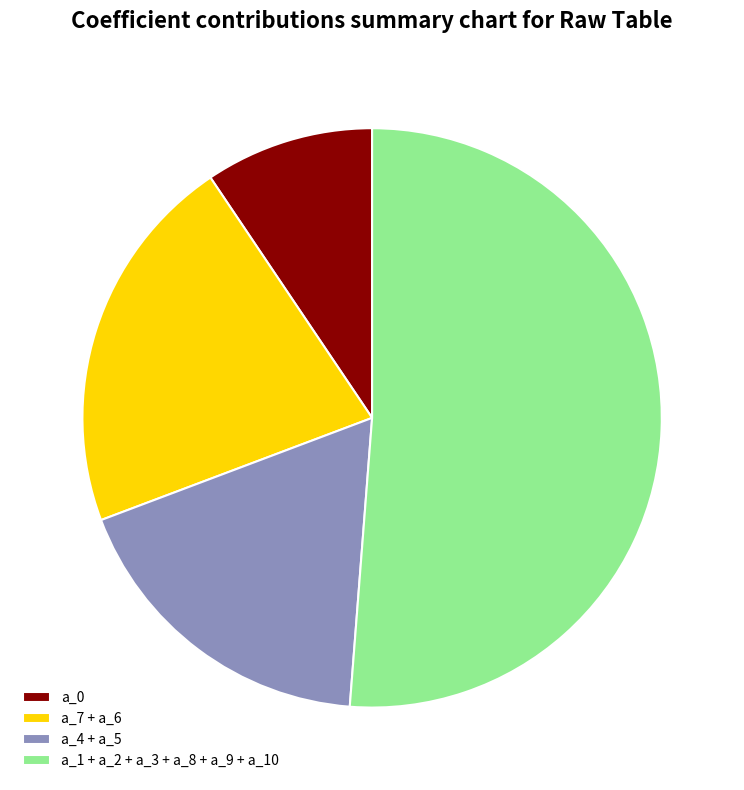

Which slice represents more than half of the pie?

a_1 + a_2 + a_3 + a_8 + a_9 + a_10